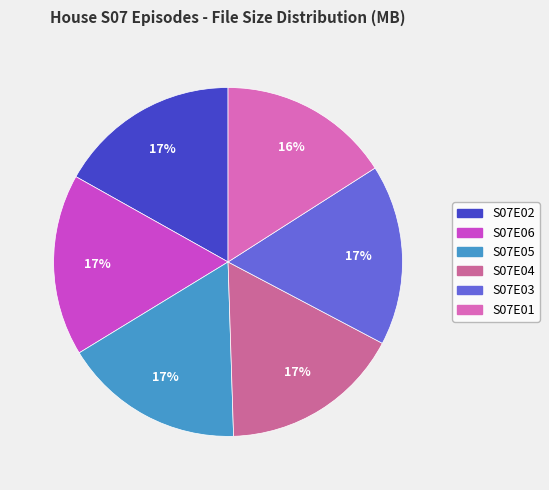

How many slices are in this pie chart?

6